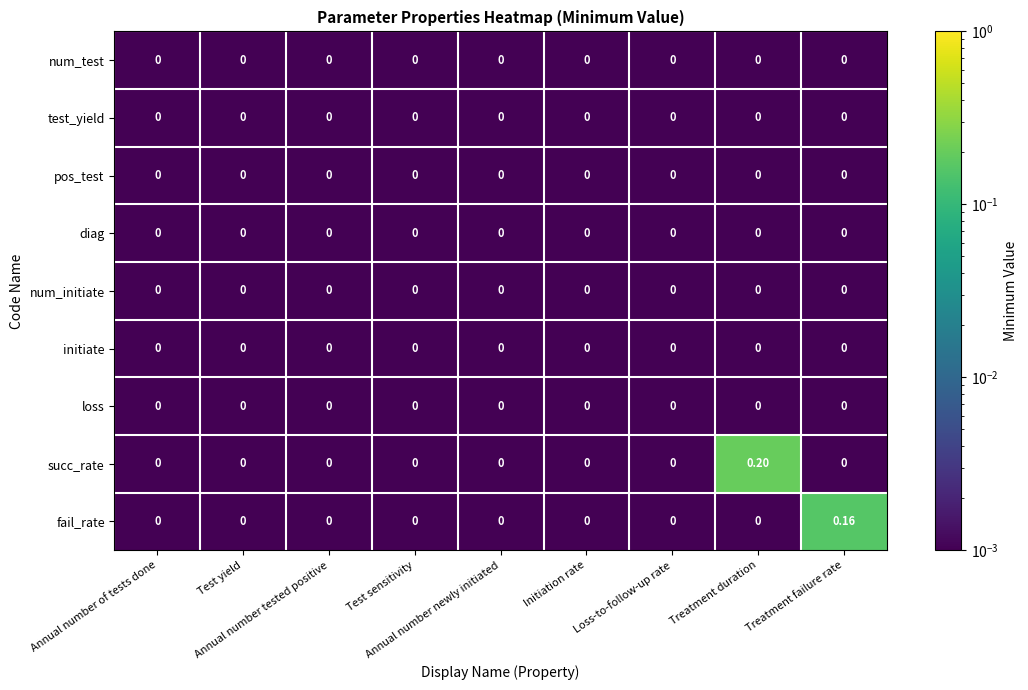

Which series has the largest range (max minus min)?

succ_rate